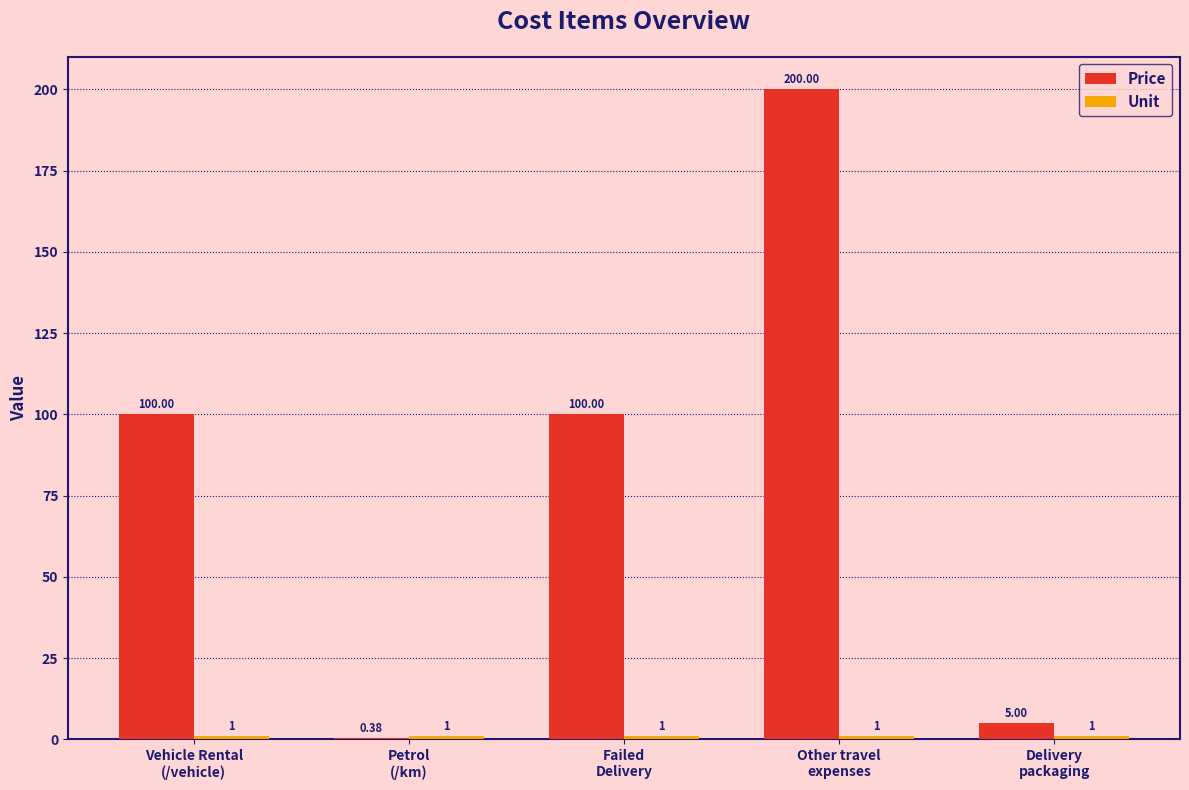

Which series has the largest total across all categories?

Price